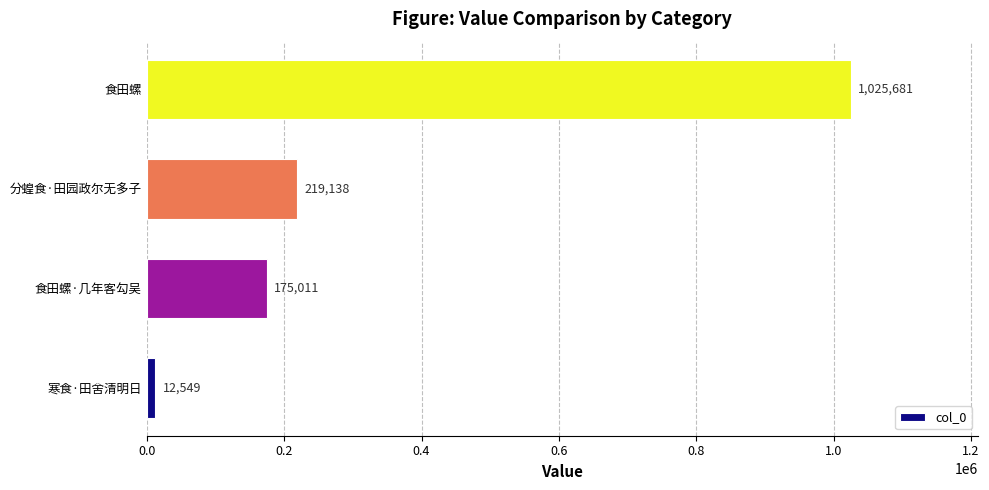

The chart shows a value of 175011 at 食田螺·几年客勾吴. True or false?

True